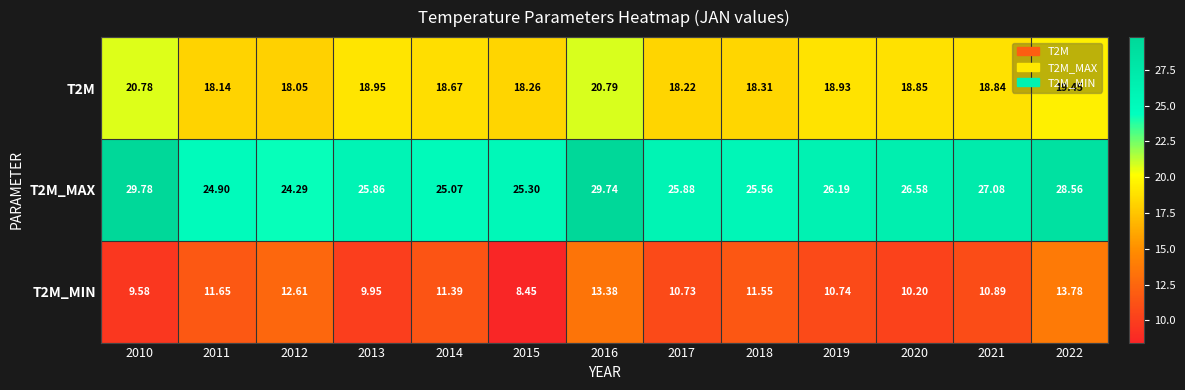

Which series has the largest total across all categories?

T2M_MAX